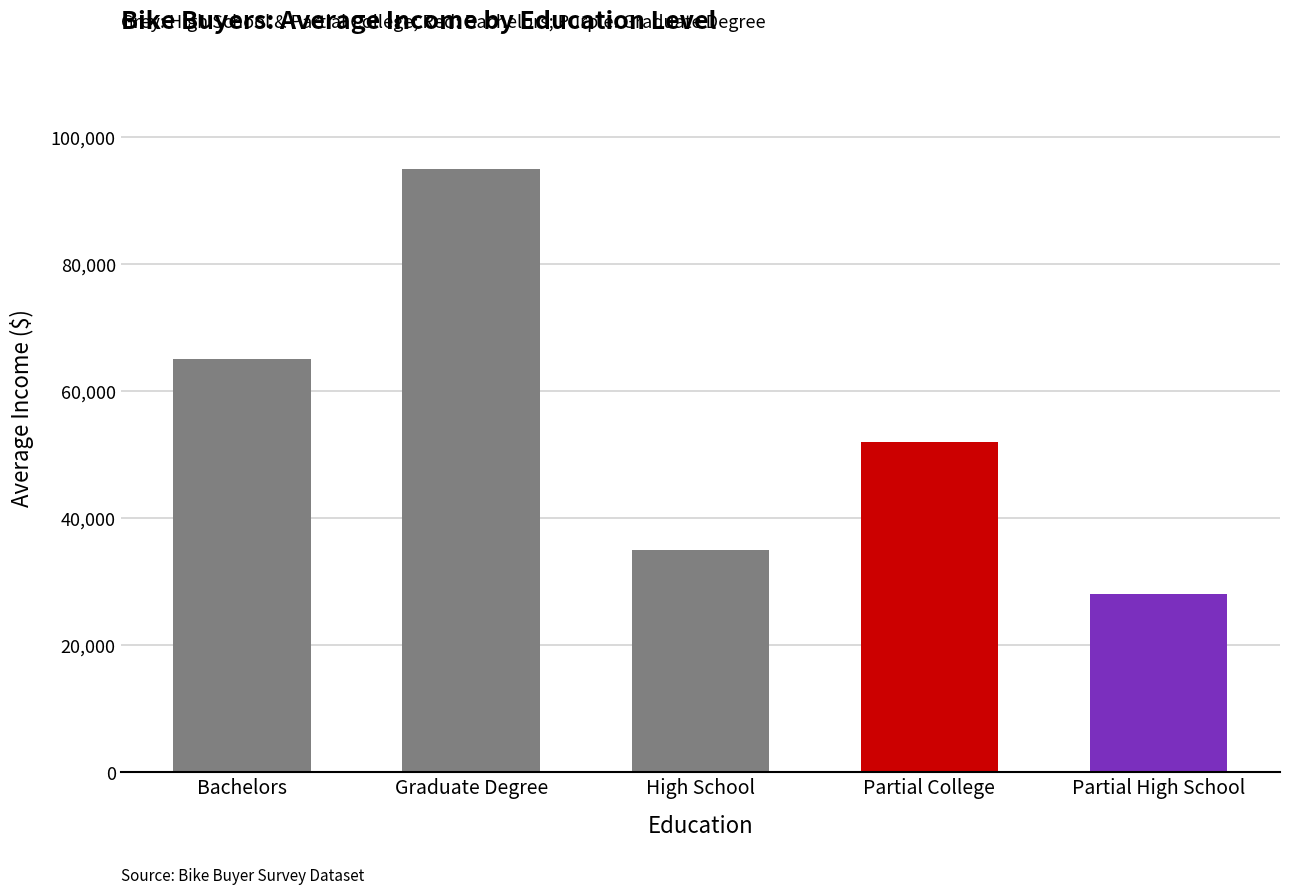

What is the sum of all values?

275000